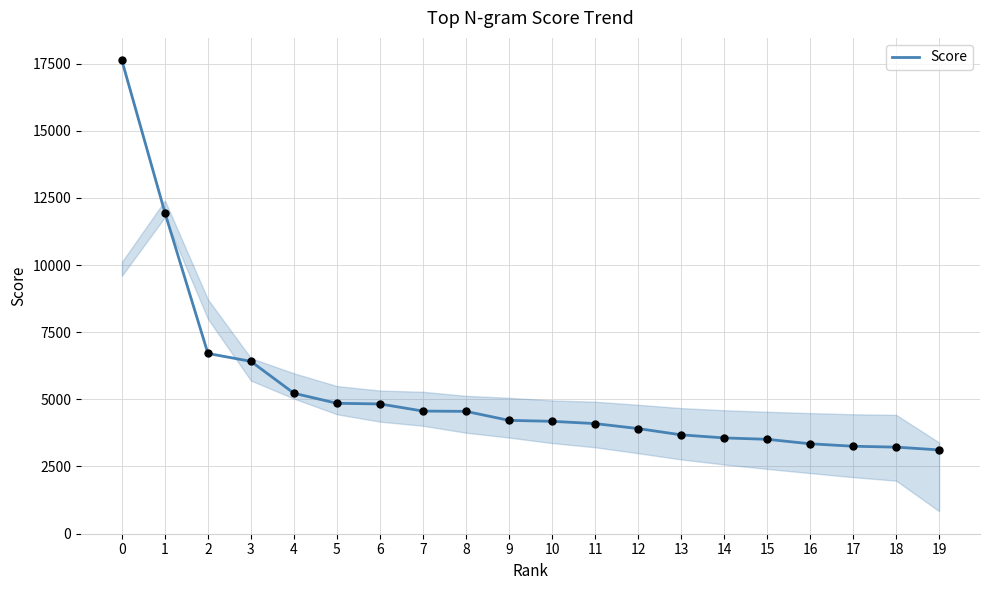

What is the change in value from 2 to 5?

-1857